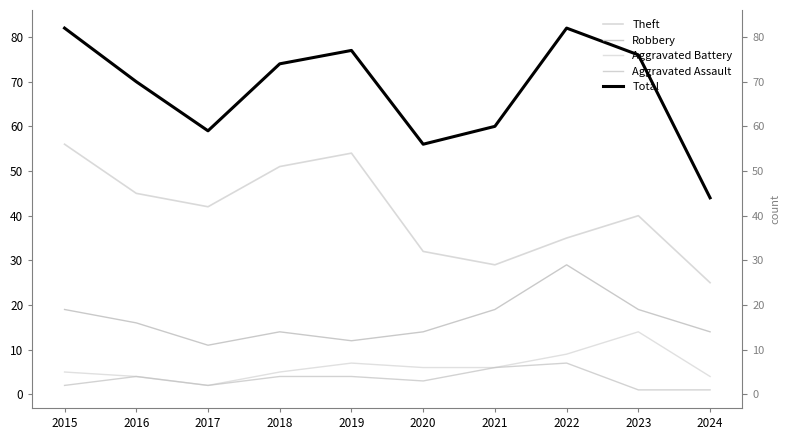

At 2024, list the series in order from largest to smallest.

Total, Theft, Robbery, Aggravated Battery, Aggravated Assault